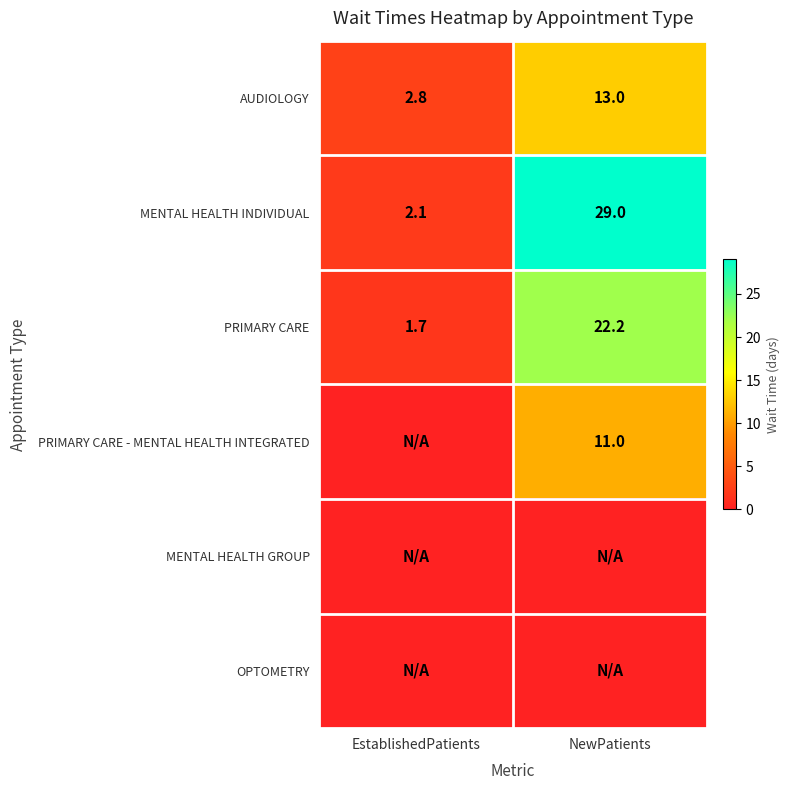

What is the maximum value for MENTAL HEALTH INDIVIDUAL?

29.0